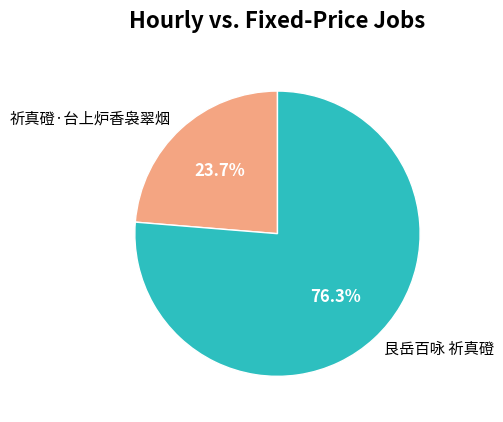

Is it true that 祈真磴·台上炉香袅翠烟 is 24% of the pie?

True